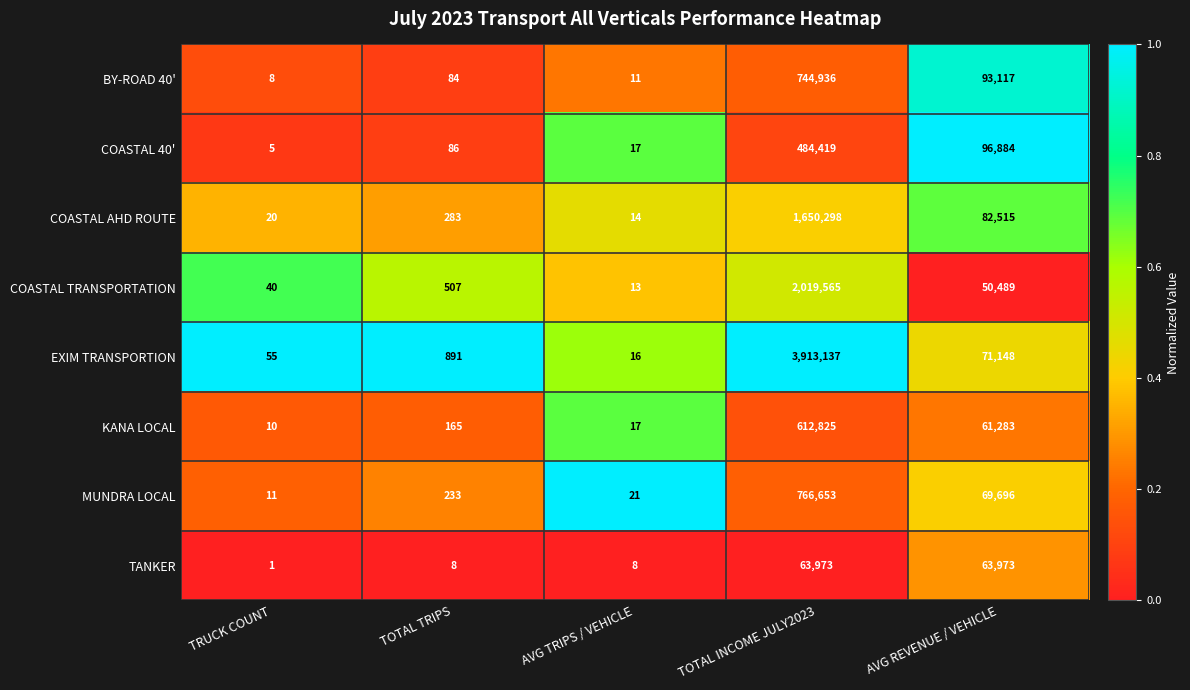

What is the spread (max minus min) of values at TOTAL INCOME JULY2023?

3849164